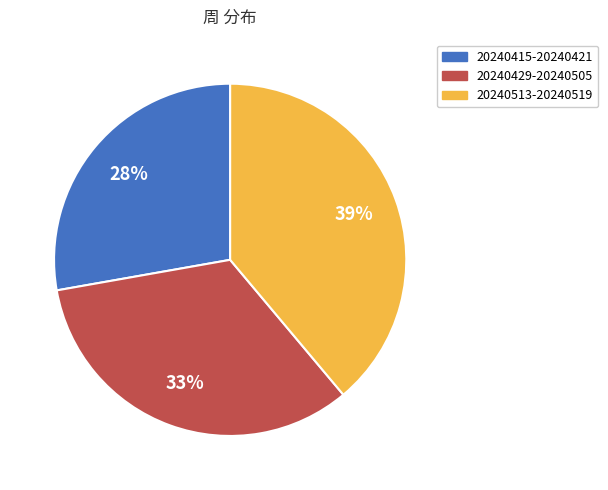

Does any single category account for the majority?

No